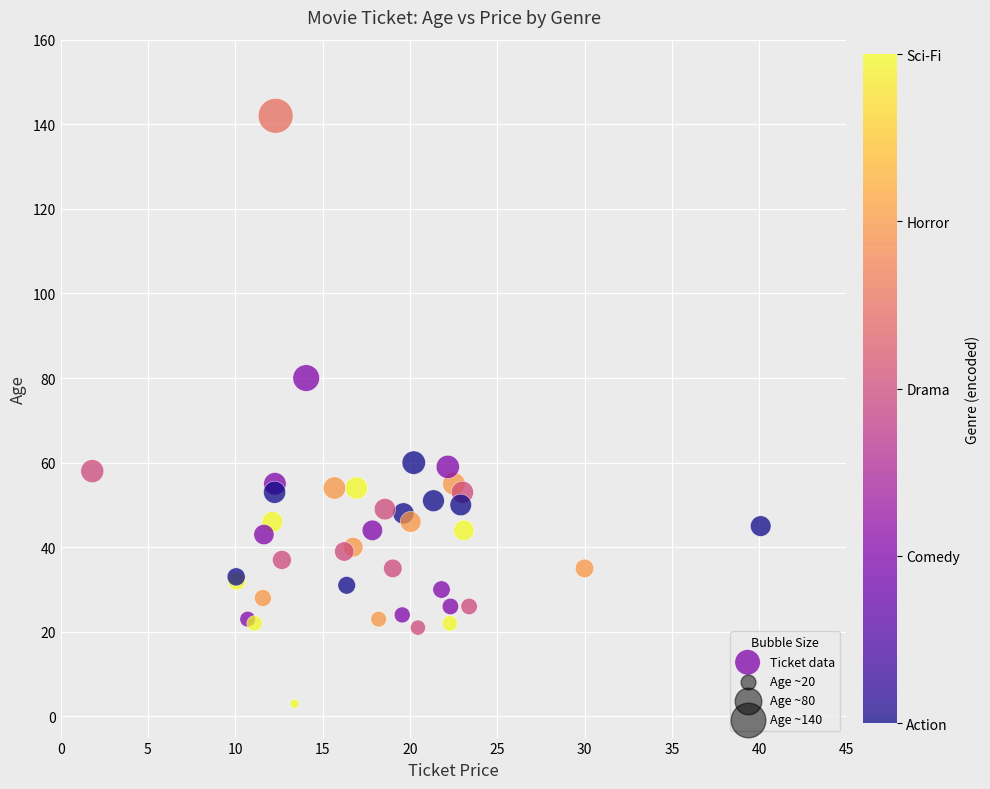

What Y value in the scatter plot is closest to 72?

80